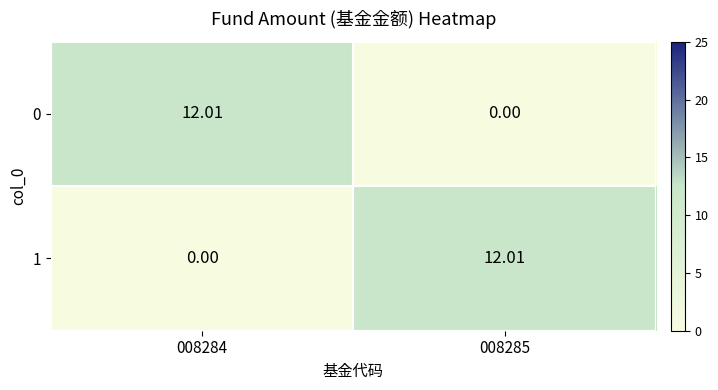

Reading left to right, list all the values displayed in this chart.

0: 008284=12.0	008285=0.0
1: 008284=0.0	008285=12.0